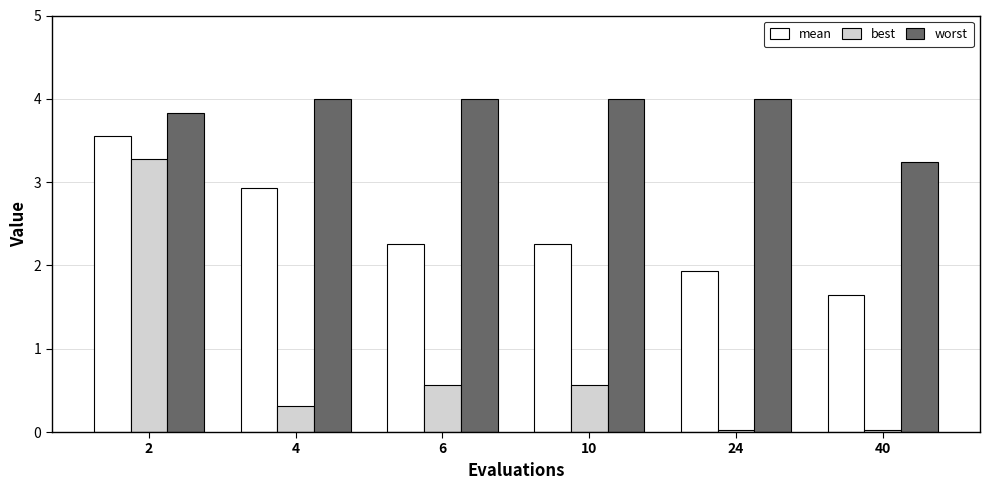

Which category has the lowest value in the worst series?

40